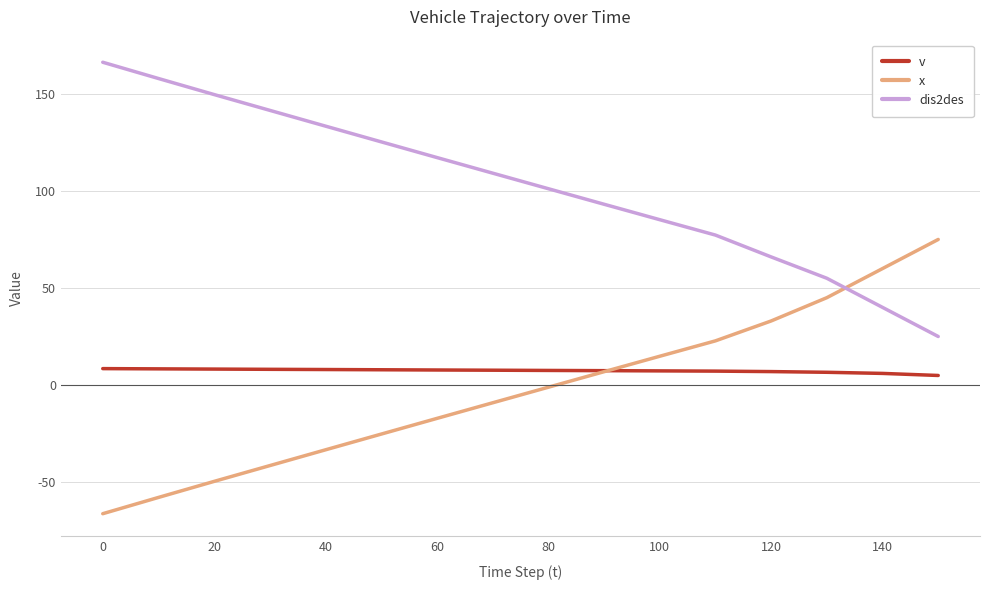

Which series has the largest total across all categories?

dis2des